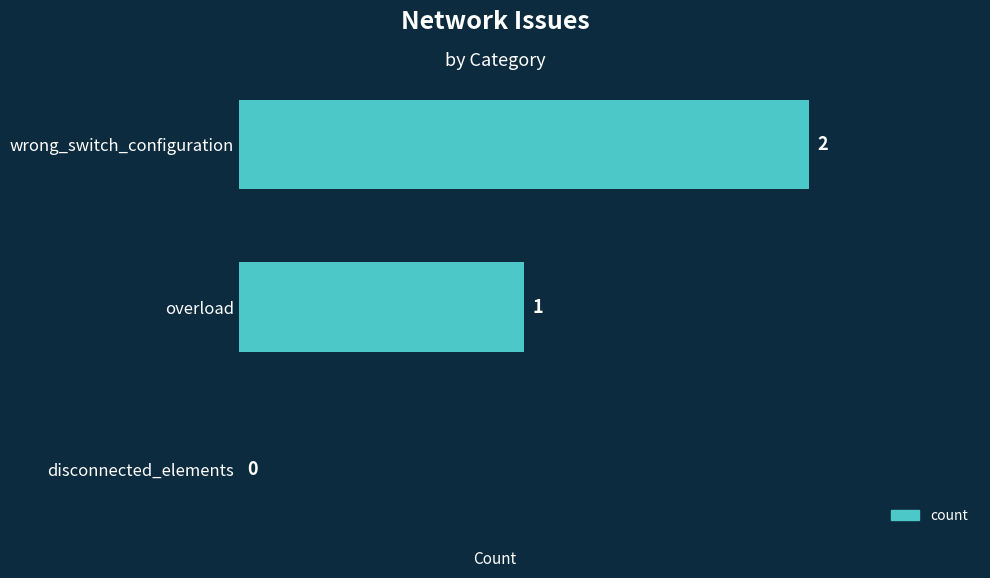

At which category does the chart reach its peak across all series?

wrong_switch_configuration